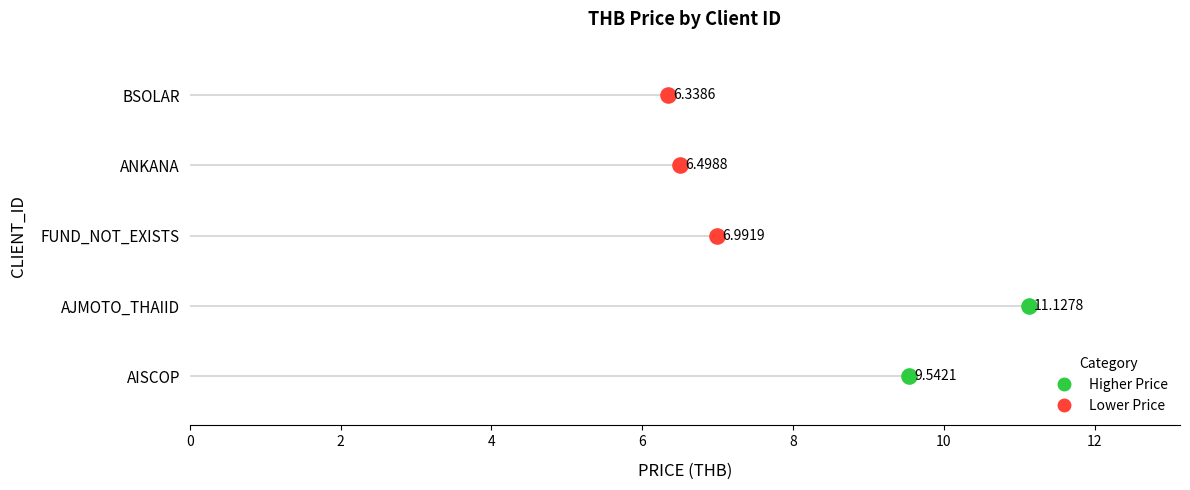

What is the change in value from FUND_NOT_EXISTS to ANKANA?

-0.5